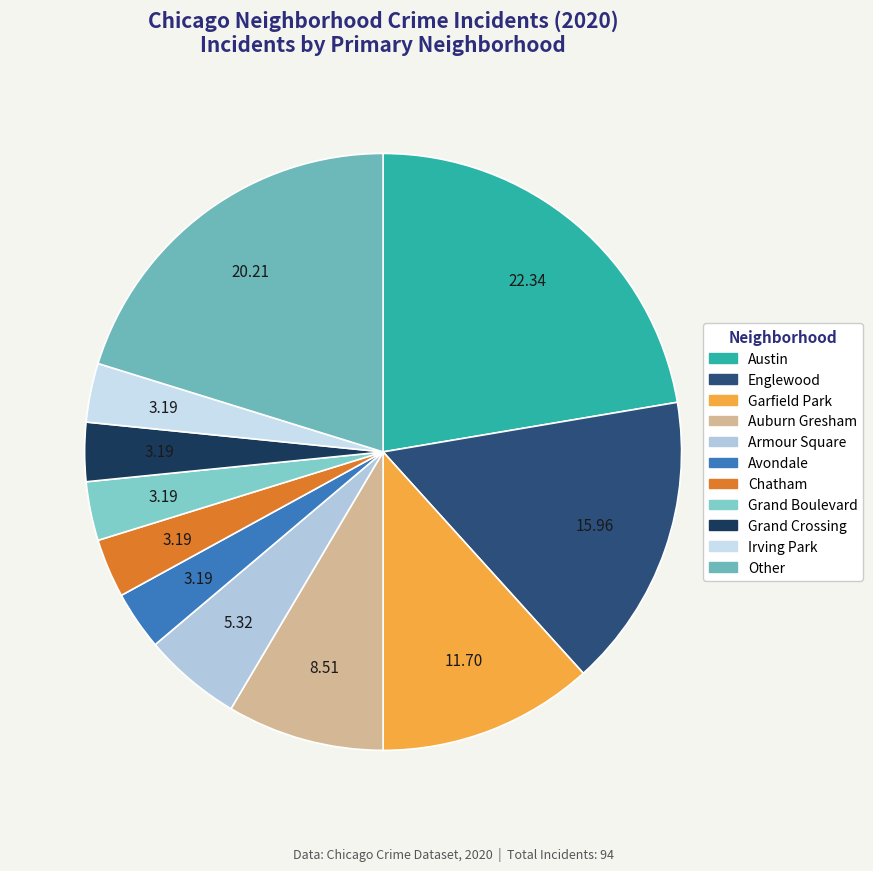

Count the number of slices in the pie.

11